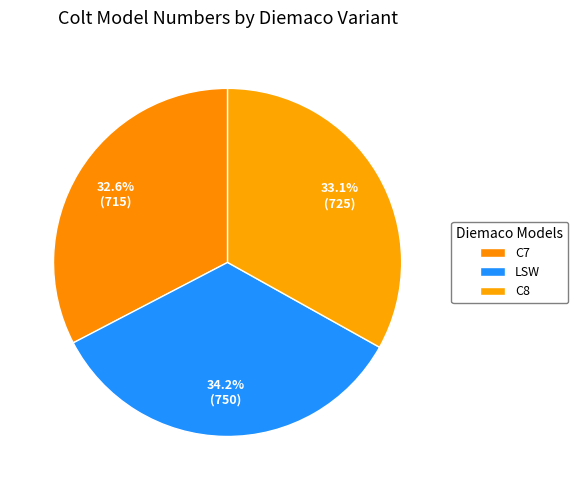

How many segments does this pie chart have?

3